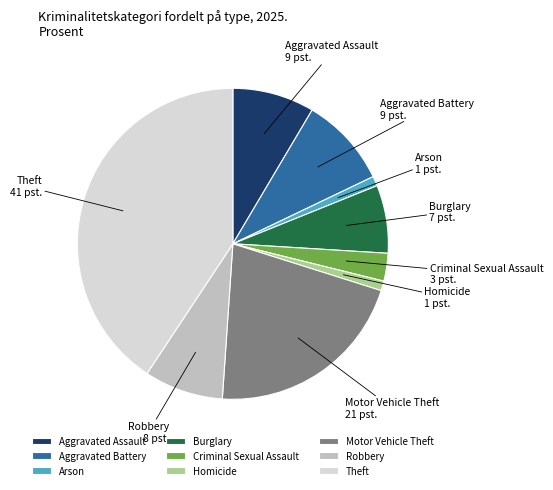

True or false: Theft accounts for 41% of the total.

True